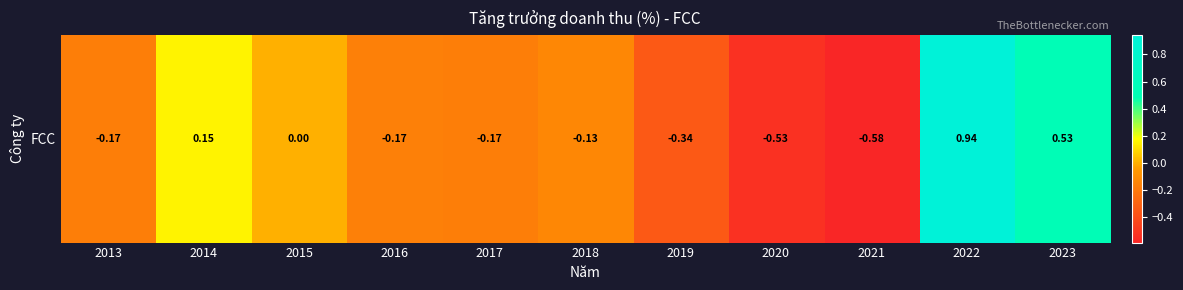

Rank the categories by value from highest to lowest.

2022, 2023, 2014, 2015, 2018, 2016, 2017, 2013, 2019, 2020, 2021